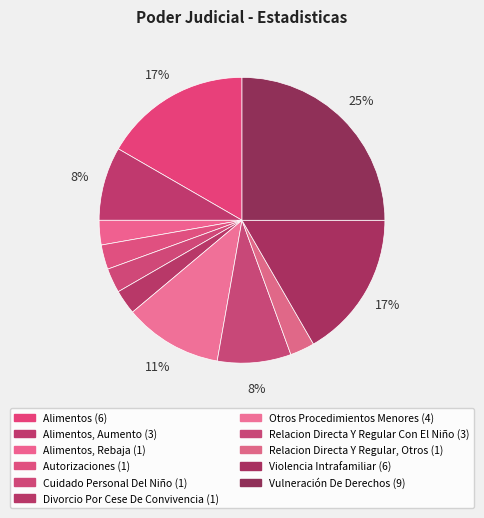

How many segments does this pie chart have?

11